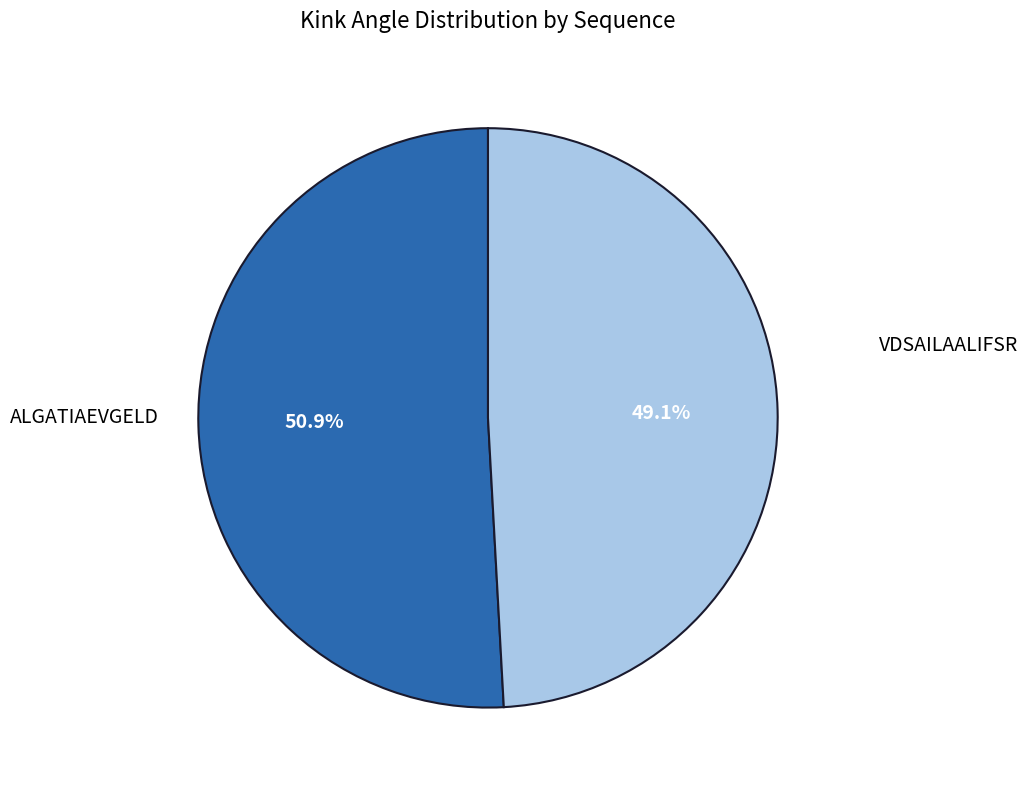

Does any single category account for the majority?

Yes